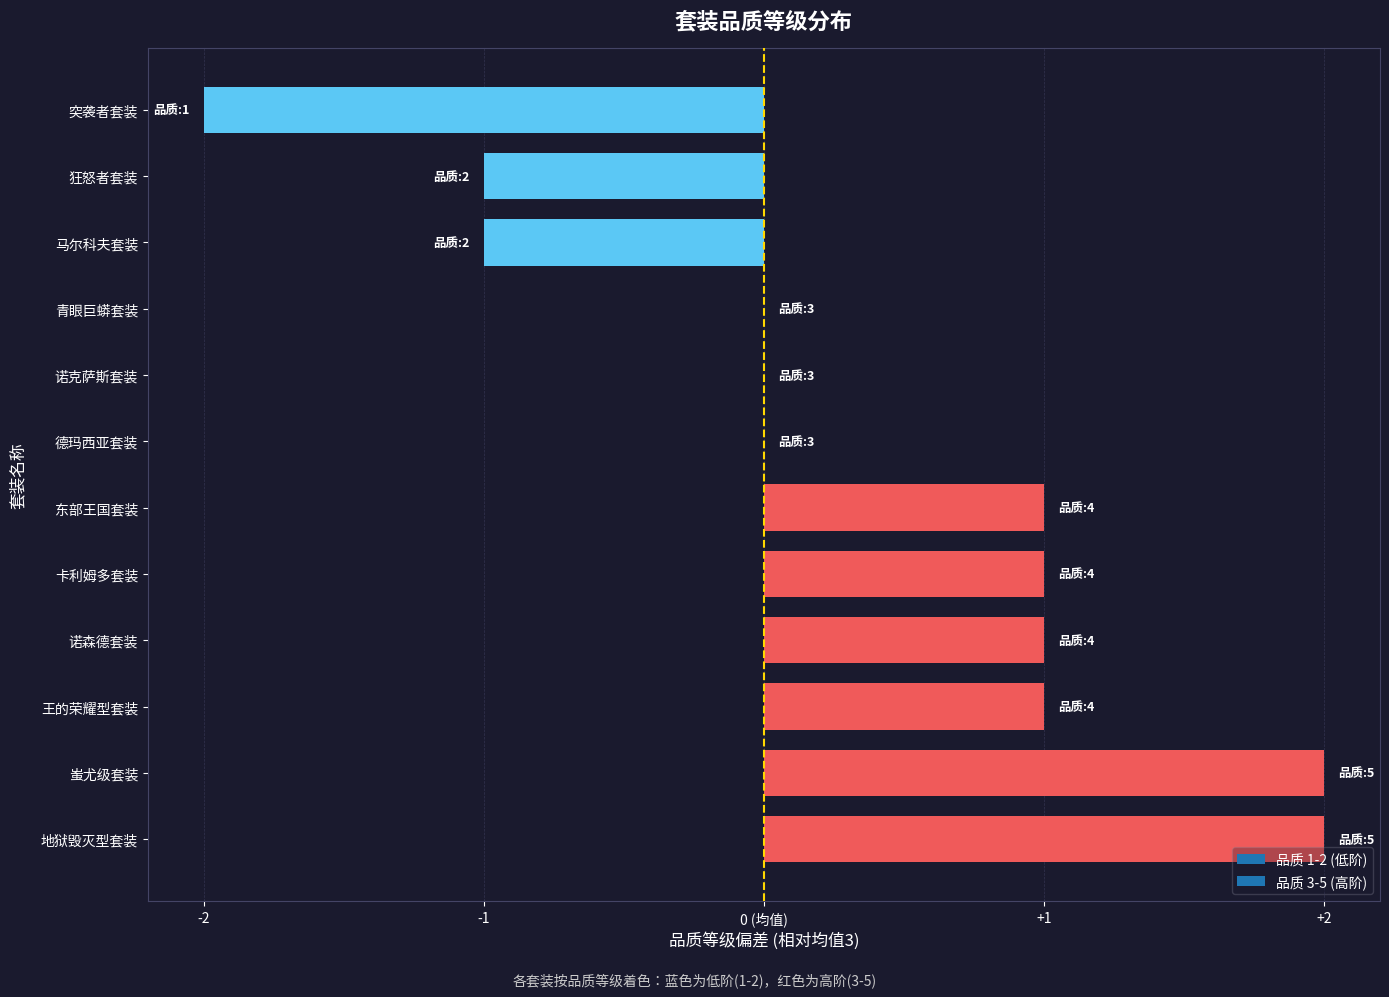

Are the bars grouped side by side (vs. stacked)?

No